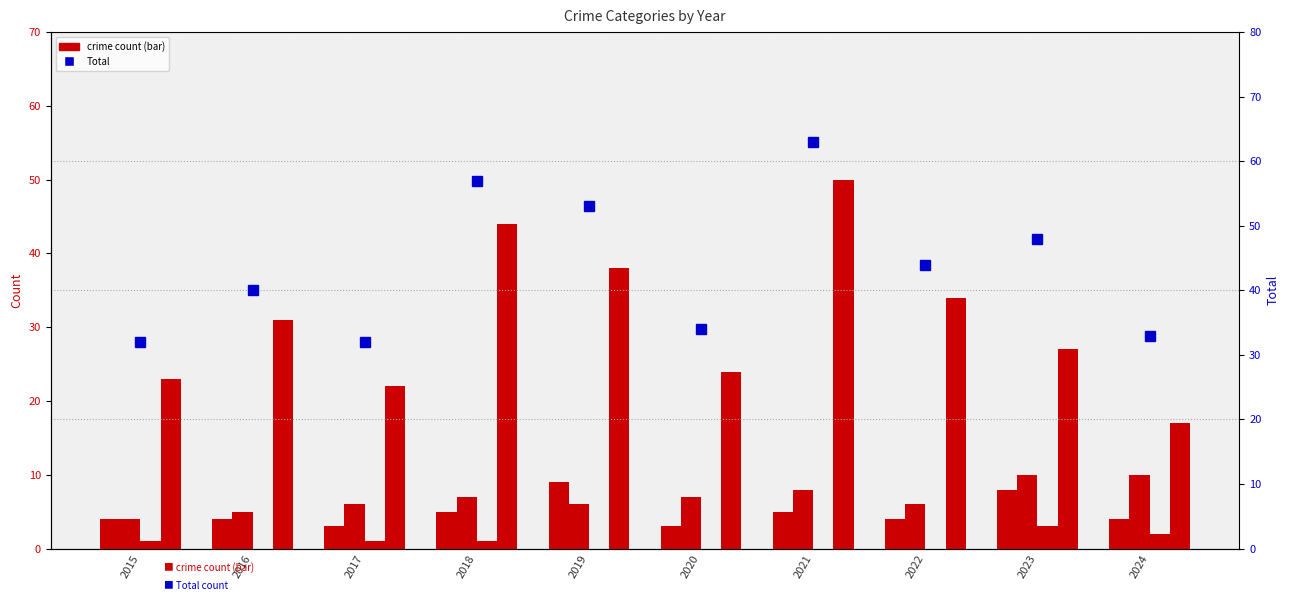

Which category has the lowest value across all series?

2016